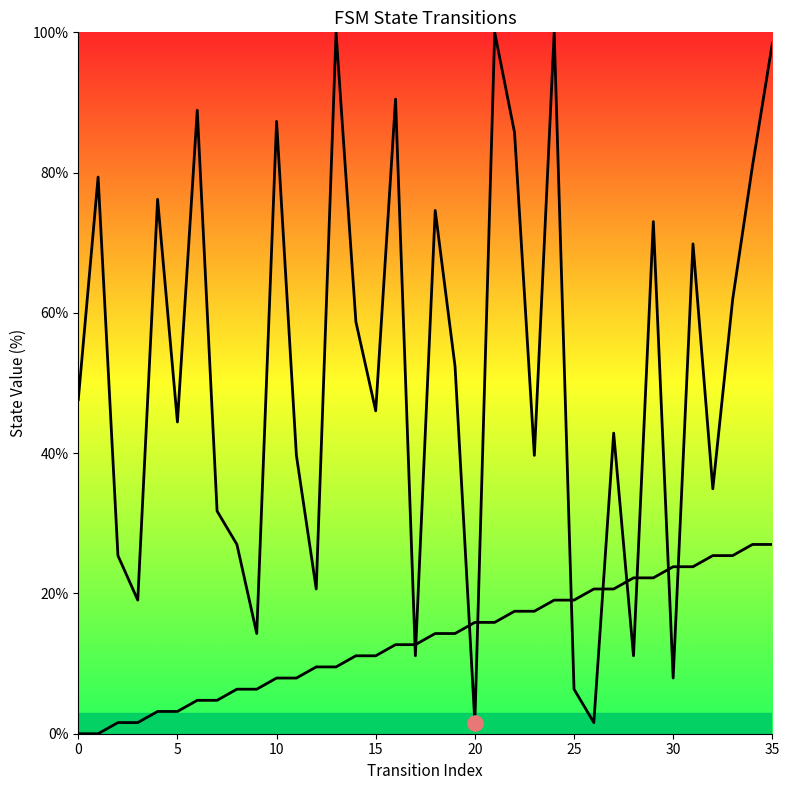

Is the value of destination_state at 17 greater than the value of source_state at 24?

No